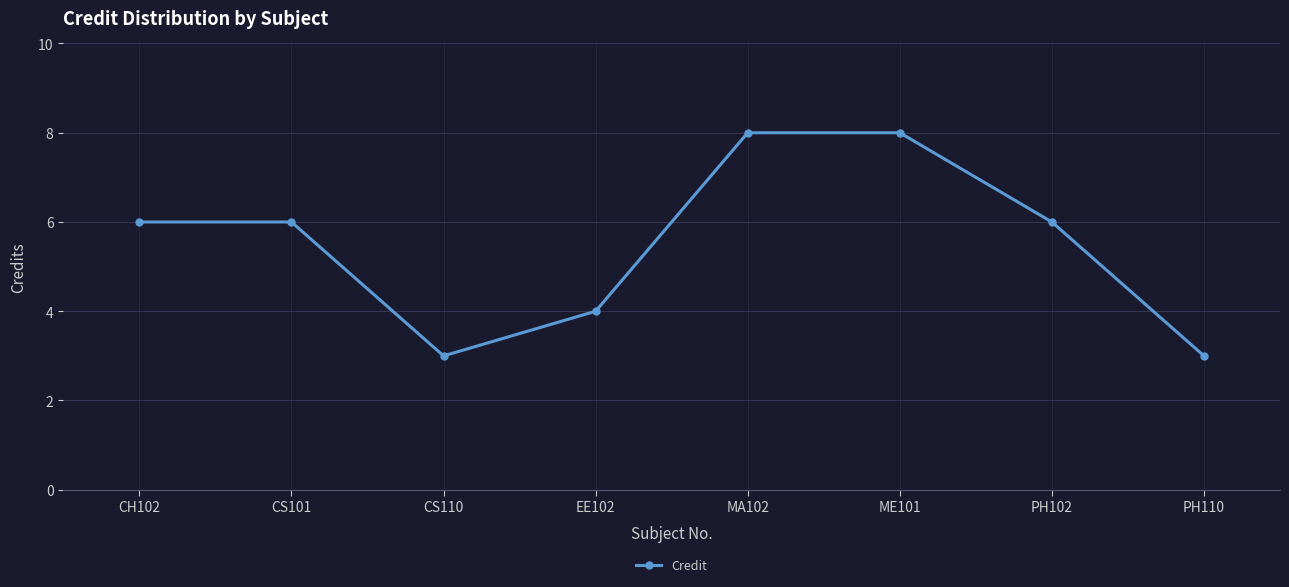

What is the difference between the maximum and minimum values?

5